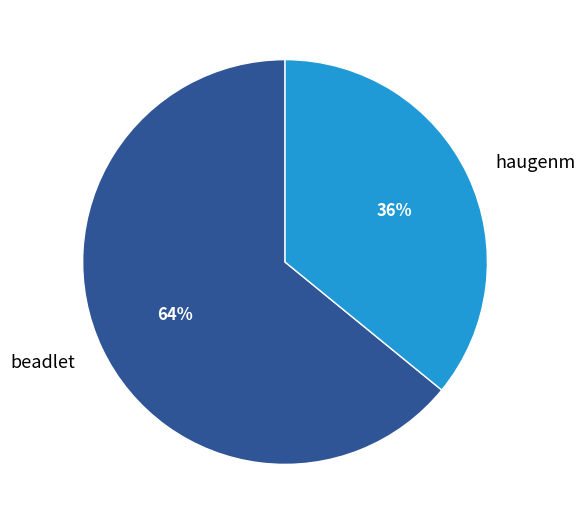

Is it true that haugenm is 24% of the pie?

False